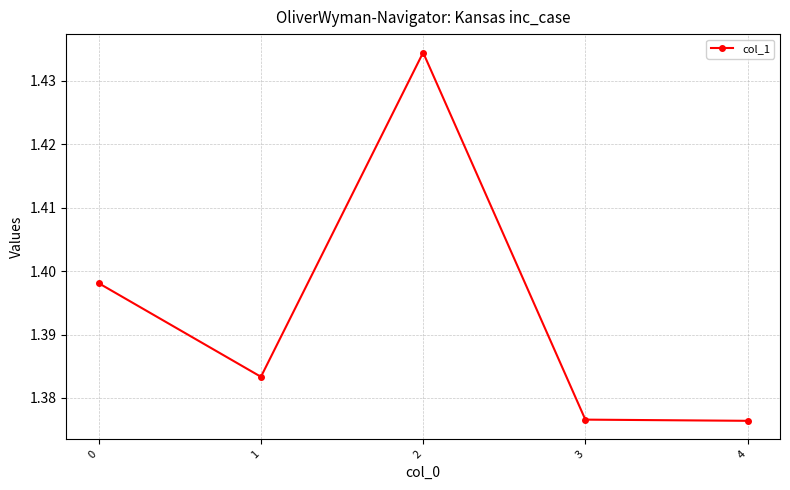

Count the values in the range 1 to 2.

5